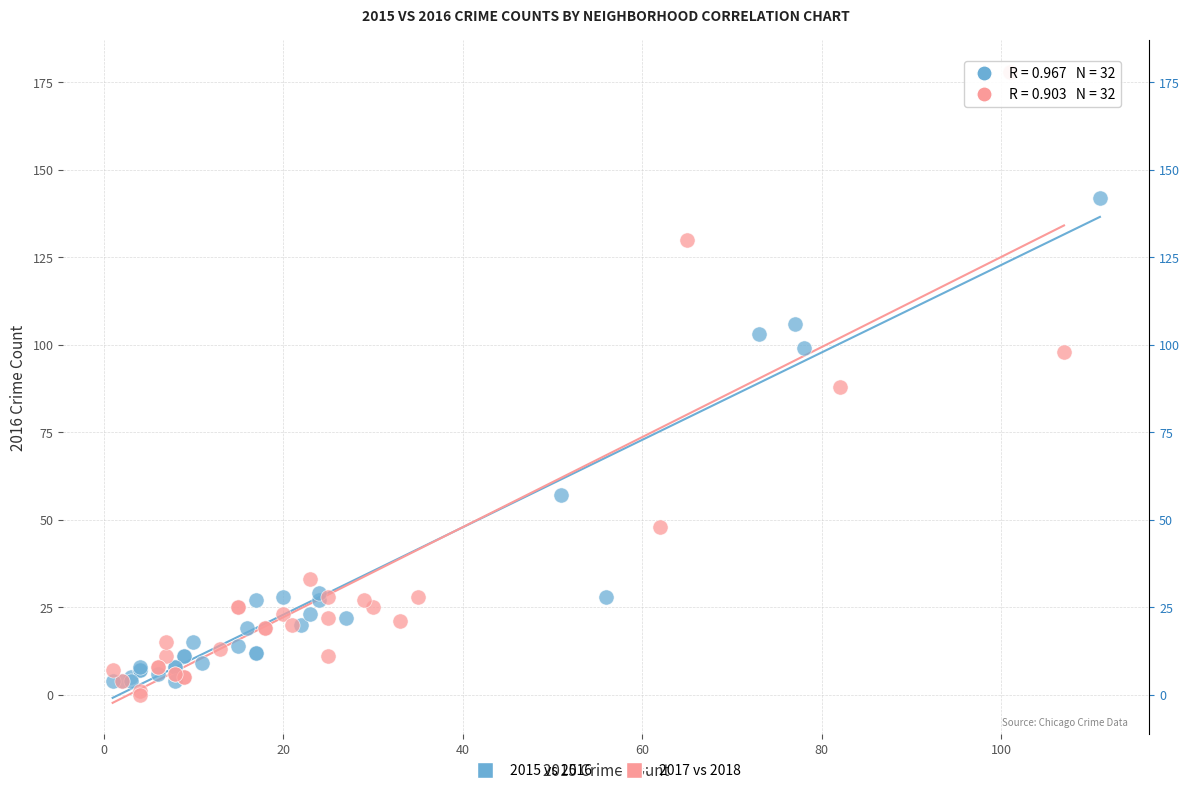

Which series reaches the minimum Y coordinate?

2017 vs 2018